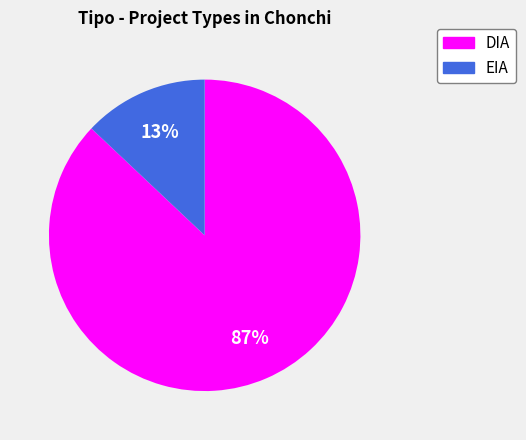

Which slice is the smallest?

EIA